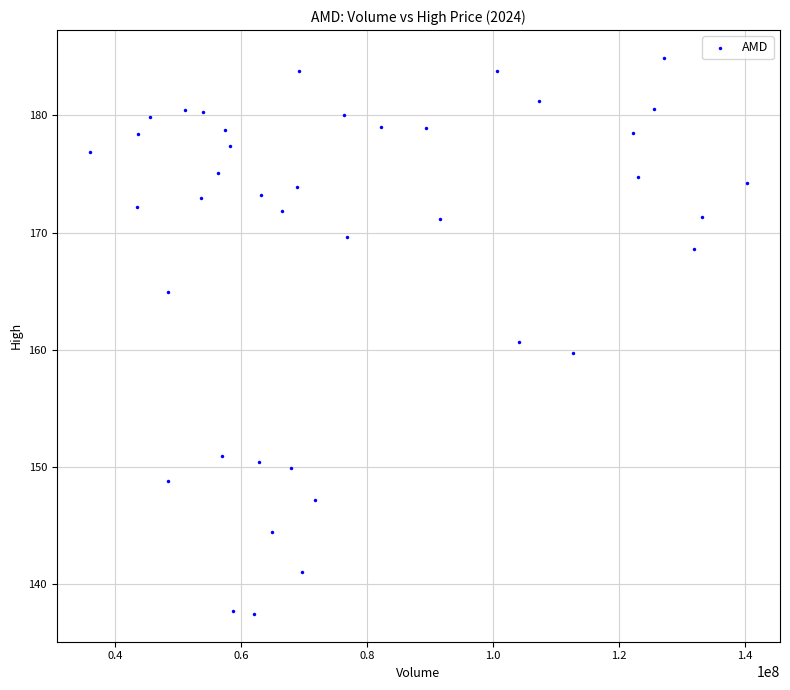

What is the range of X values (max minus min)?

104453500.0